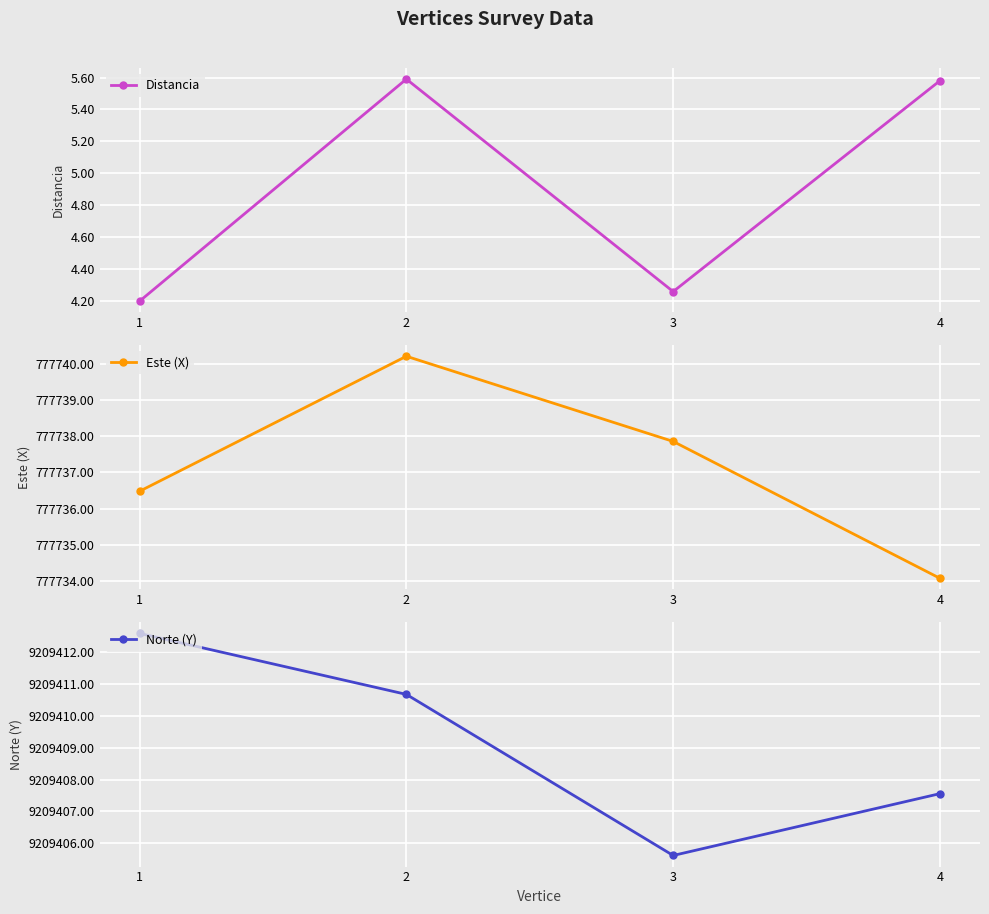

Which has a higher value, 2 or 1?

2